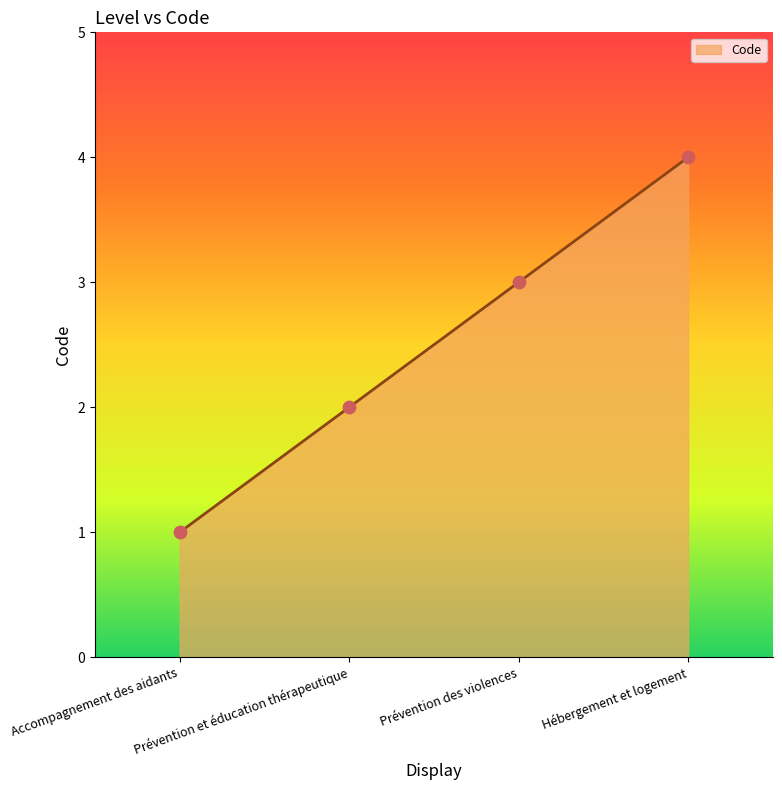

Which has a higher value, Prévention et éducation thérapeutique or Hébergement et logement?

Hébergement et logement